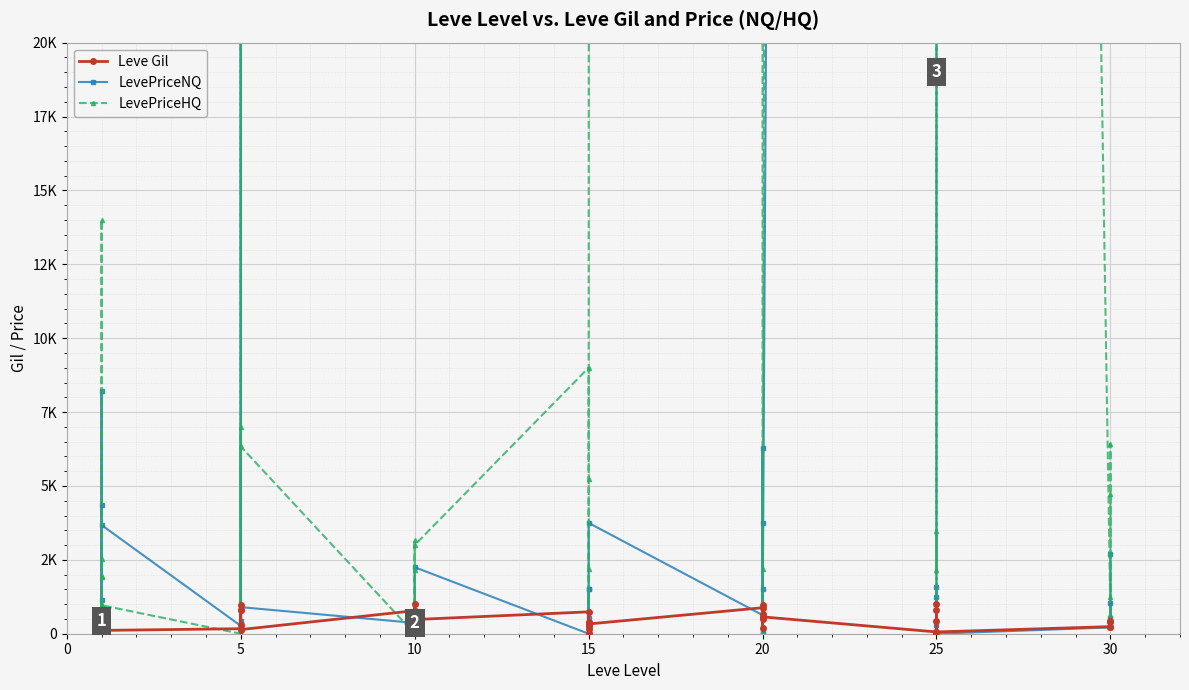

How many data points does each series have?

40